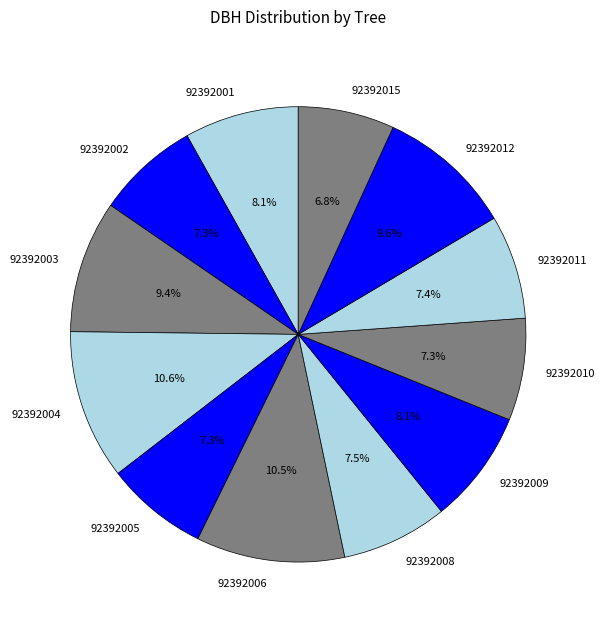

How many segments does this pie chart have?

12